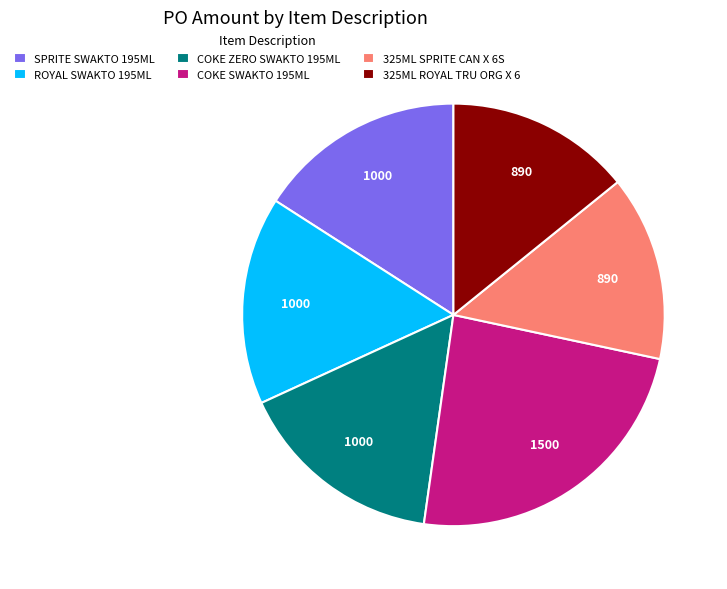

How many slices are in this pie chart?

6